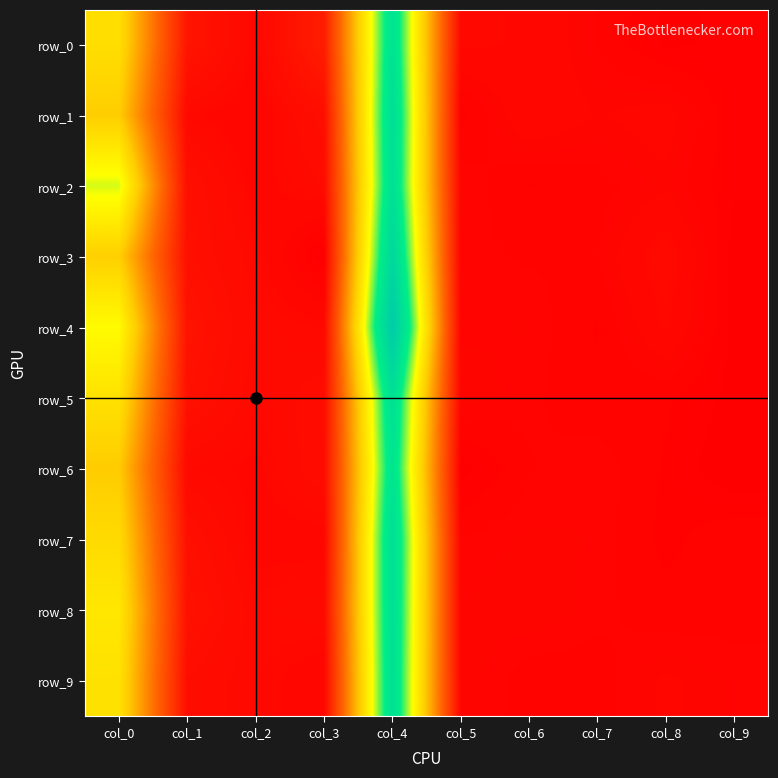

Which series has the largest range (max minus min)?

row_4